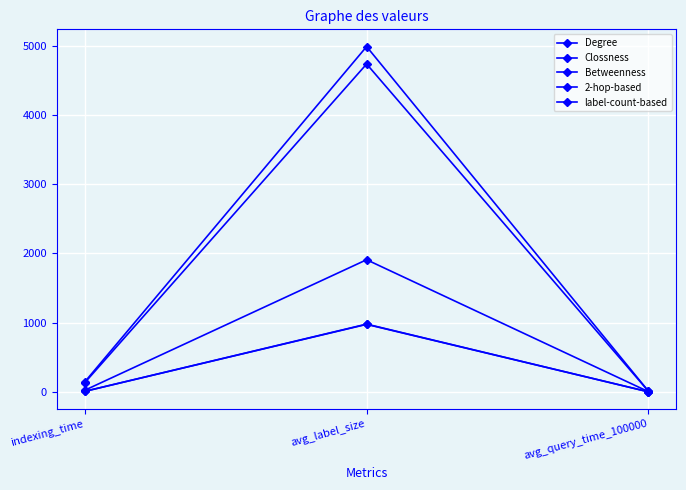

The value of Clossness at indexing_time is 183.2. True or false?

False